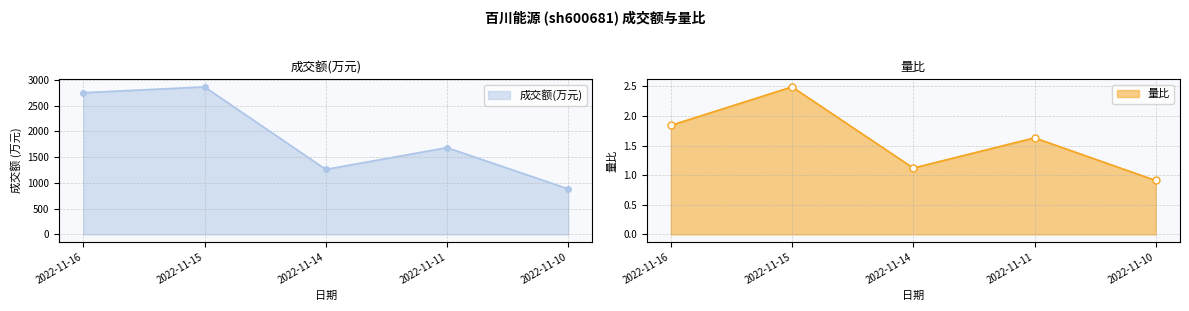

Reading left to right, extract all data points from this chart.

成交额(万元): 2022-11-16=2748.0	2022-11-15=2862.0	2022-11-14=1261.0	2022-11-11=1683.0	2022-11-10=883.0
量比: 2022-11-16=1.8	2022-11-15=2.5	2022-11-14=1.1	2022-11-11=1.6	2022-11-10=0.9